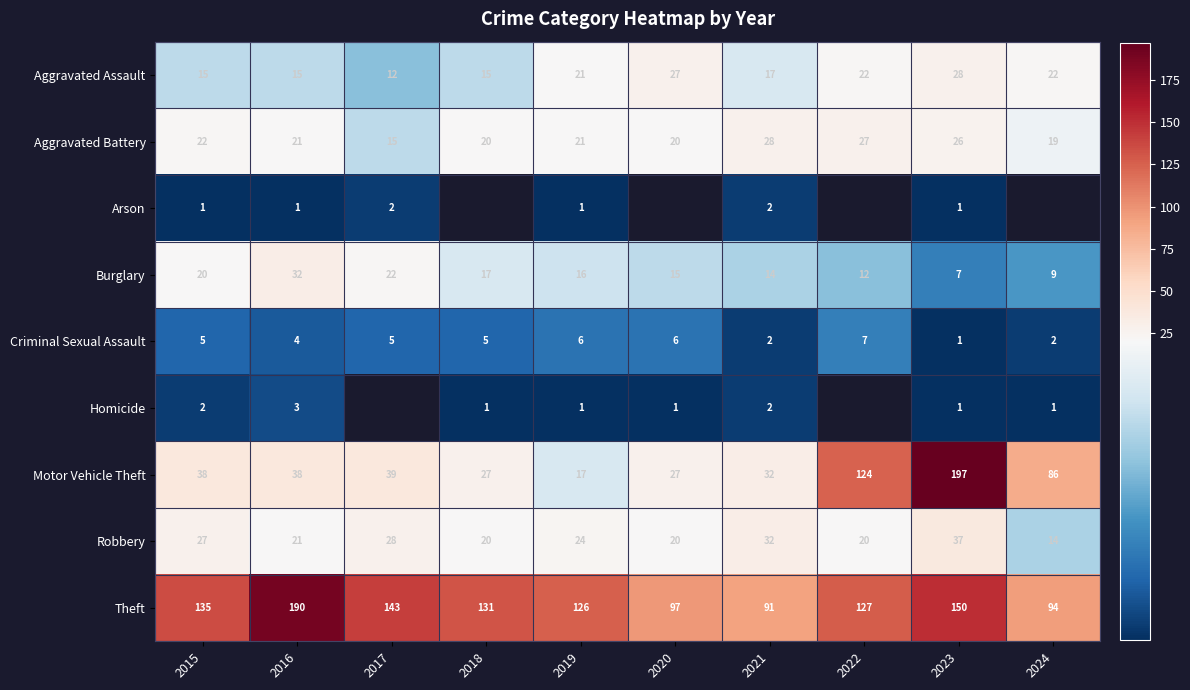

Where is Robbery nearest to the value 25?

2019